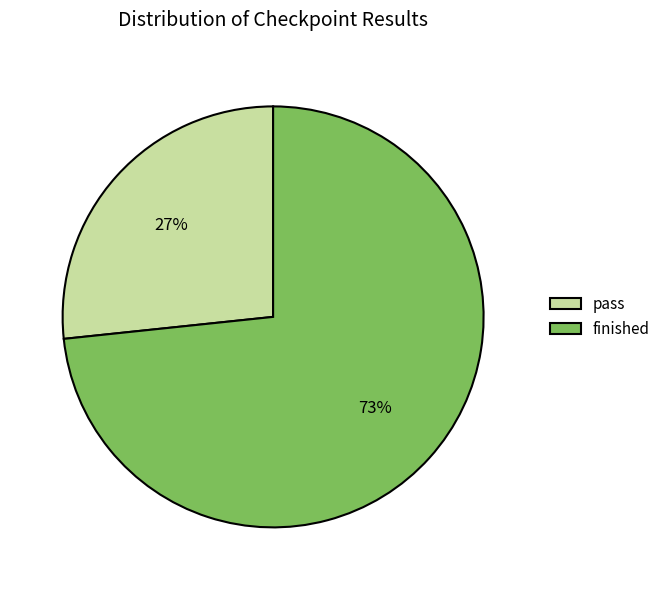

Combined, do finished and pass account for over 50%?

Yes